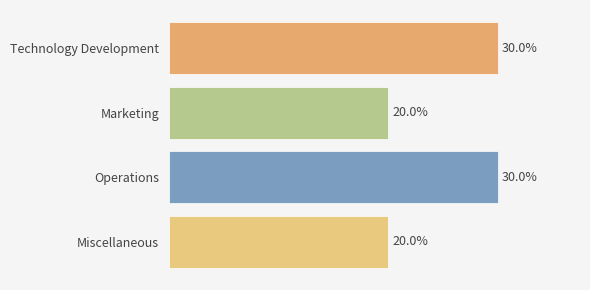

Does the chart contain stacked bars?

No